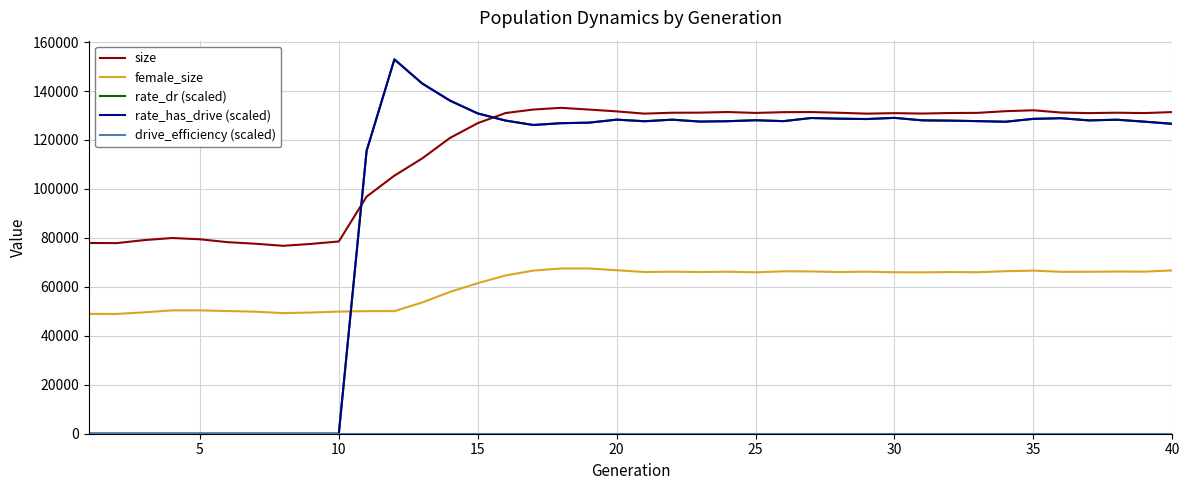

At which label is rate_dr (scaled) closest to 76465?

10